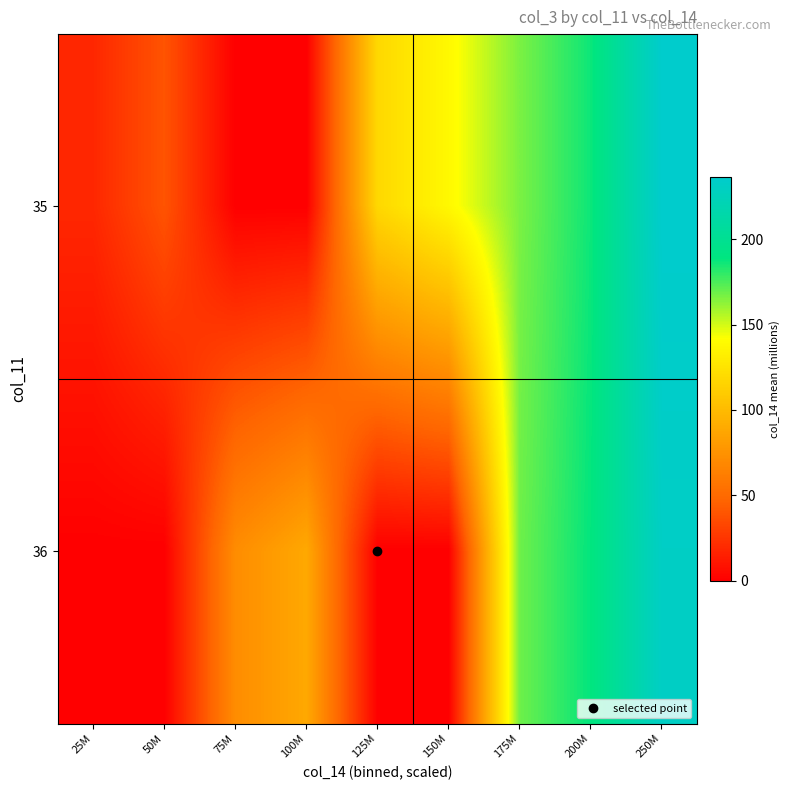

At which category is the sum across all series the highest?

250M